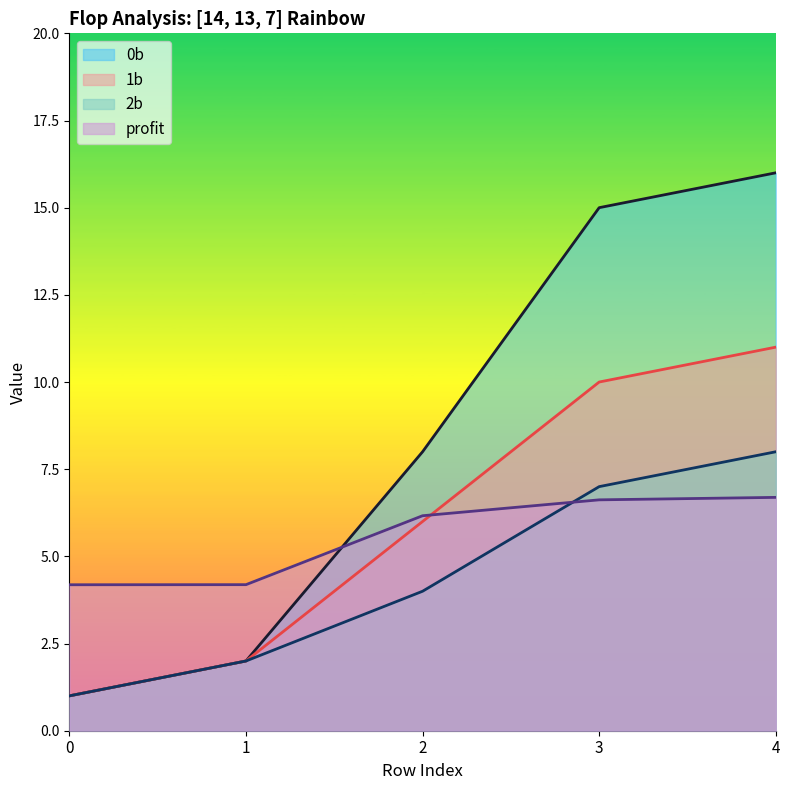

Rank the series at 3 from lowest to highest value.

profit, 2b, 1b, 0b